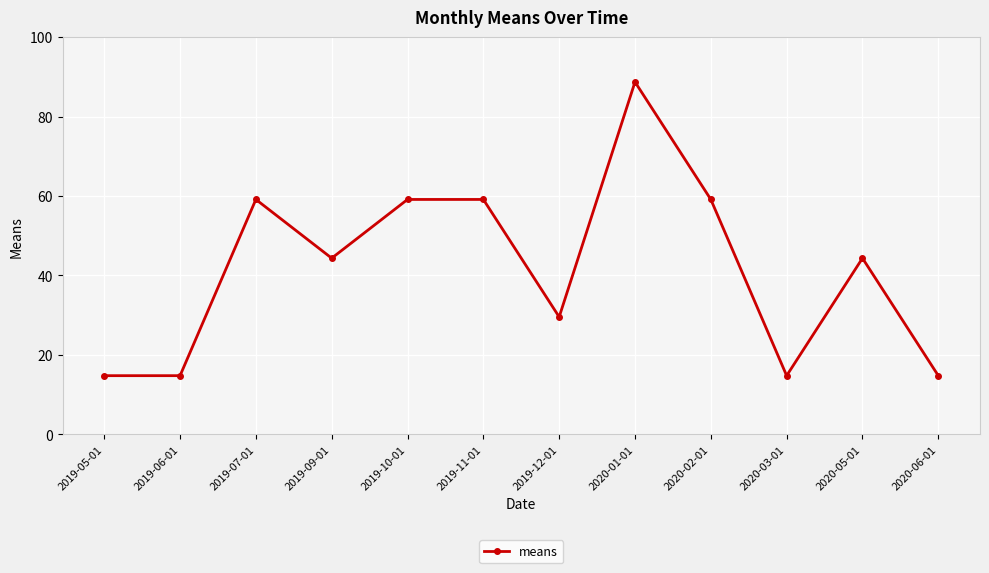

What is the difference between the second highest and minimum values?

44.3